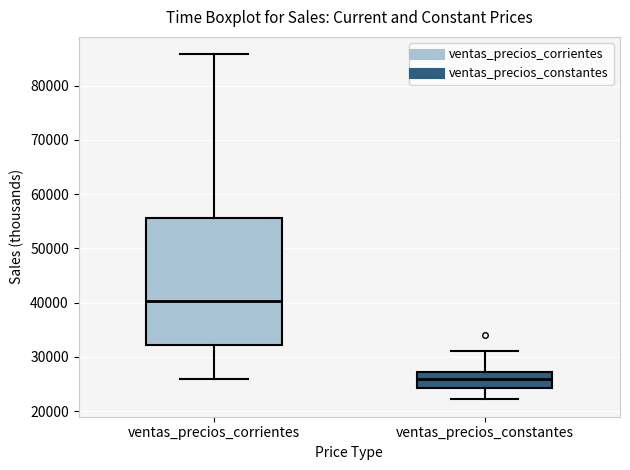

Reading left to right, read every box against the y-axis: the position of its median line, the range the box covers, and the ends of its whiskers. The values are not printed on the chart, so give them approximately, as read against the axis.

ventas_precios_corrientes: median 40000, box 32000 to 56000, whiskers 26000 to 86000
ventas_precios_constantes: median 26000, box 24000 to 27000, whiskers 22000 to 31000